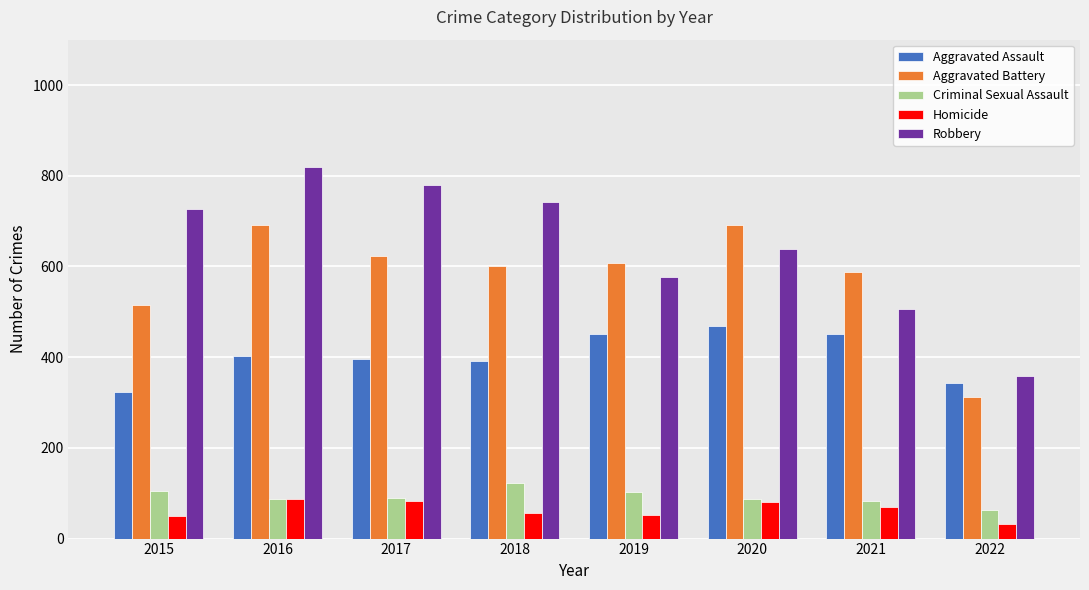

What is the minimum value shown in the chart?

32